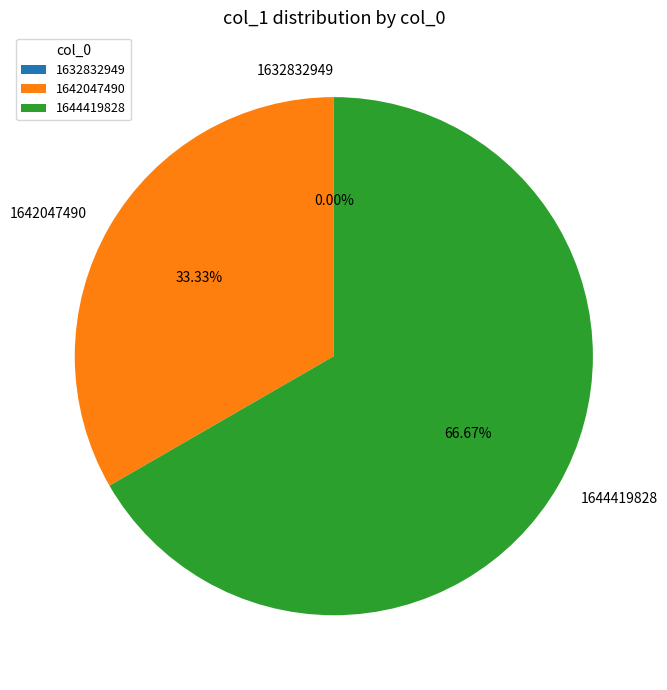

True or false: 1644419828 accounts for 67% of the total.

True